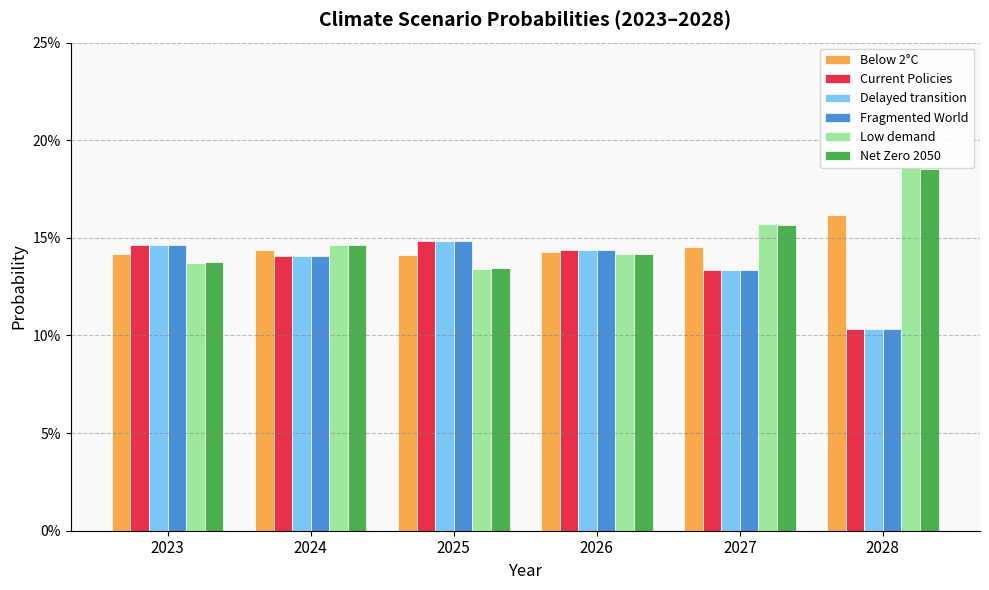

What is the value of the Current Policies bar at the 4th from the left?

0.1